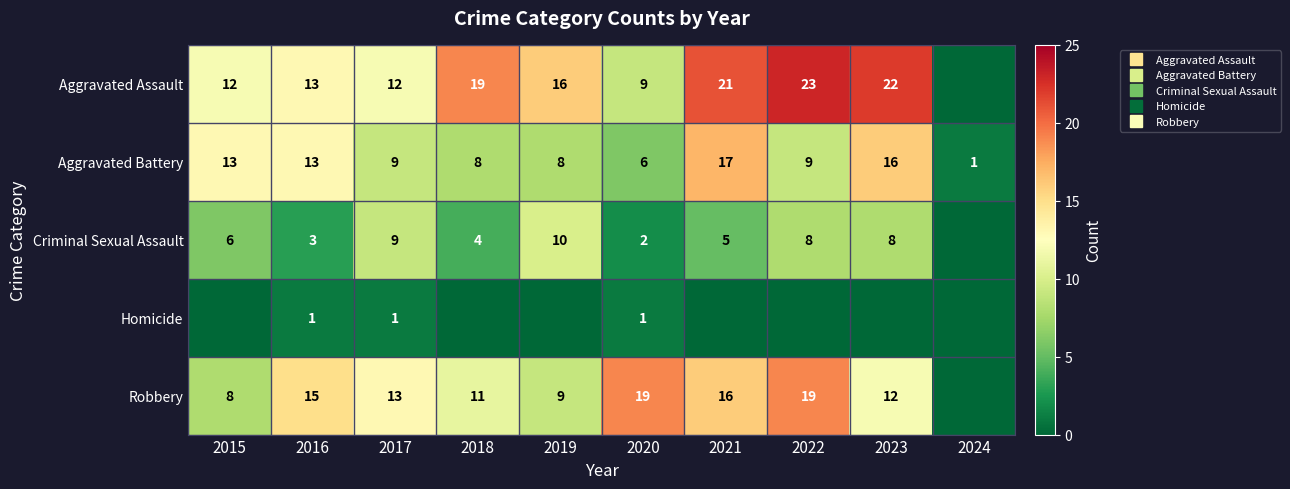

Where is Homicide nearest to the value 0?

2015